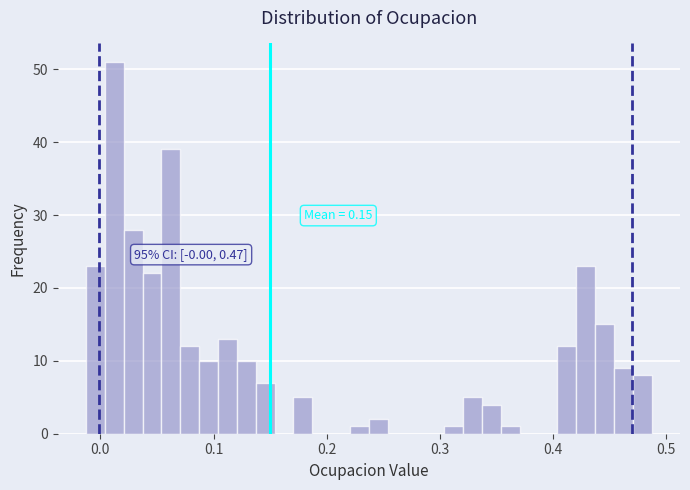

Read against the x-axis, roughly where is the centre of the tallest bar?

0.01